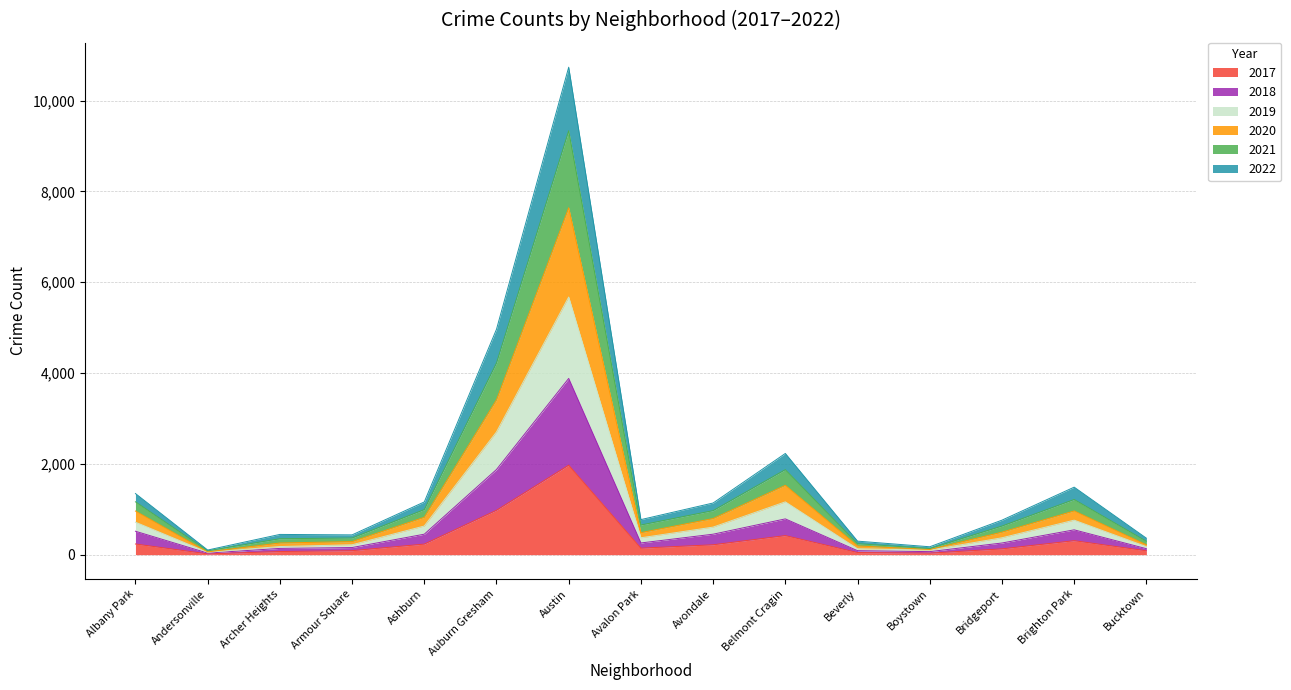

In 2018, how many points are lower than both neighbors (excluding endpoints)?

3